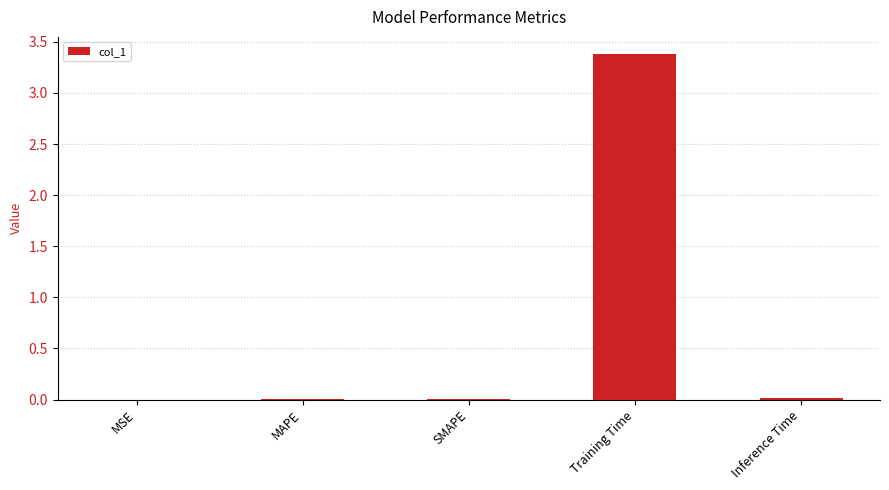

What is the maximum value shown in the chart?

3.4